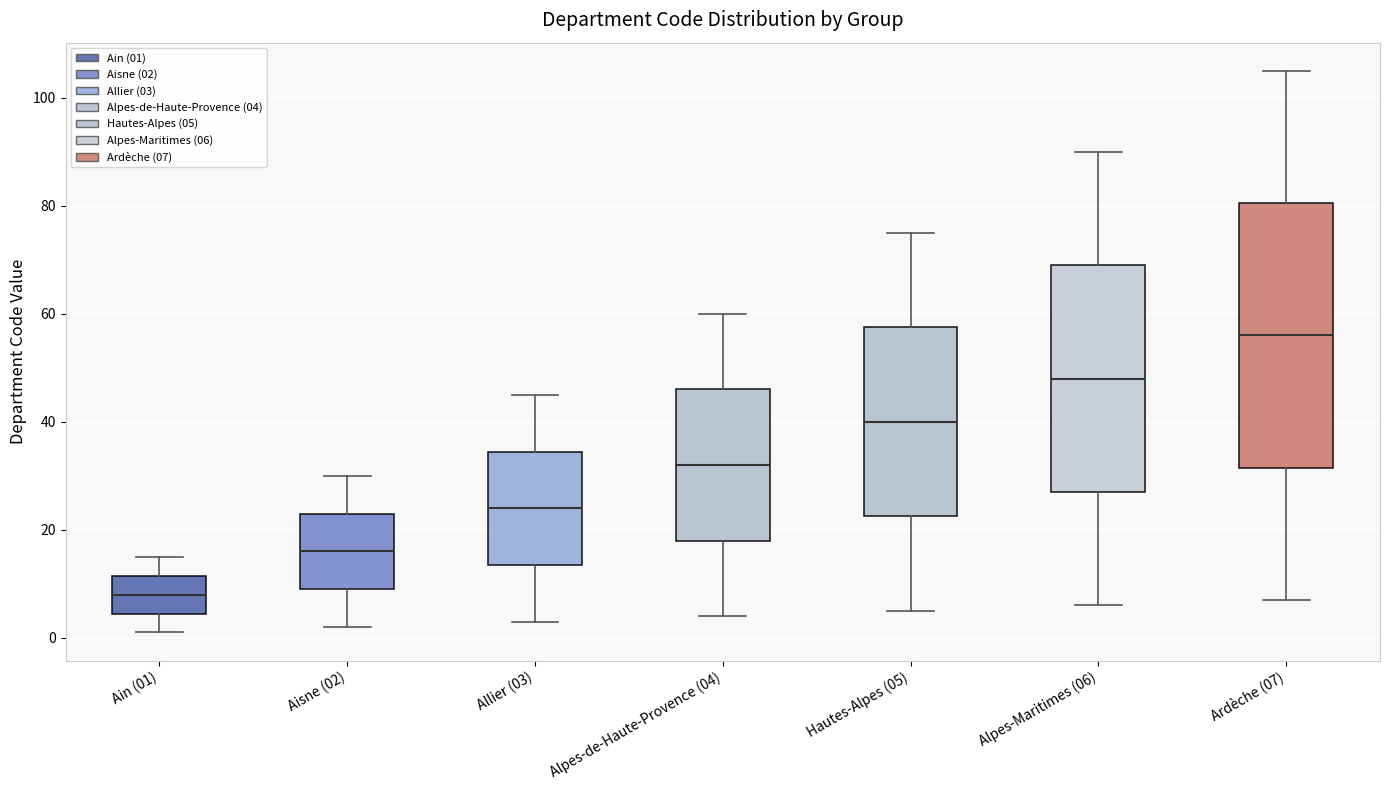

Which box has the lowest median line?

Ain (01)